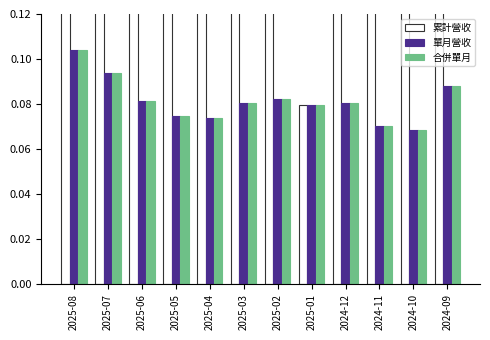

What is the value of the 合併單月 bar at the 10th from the left?

0.1